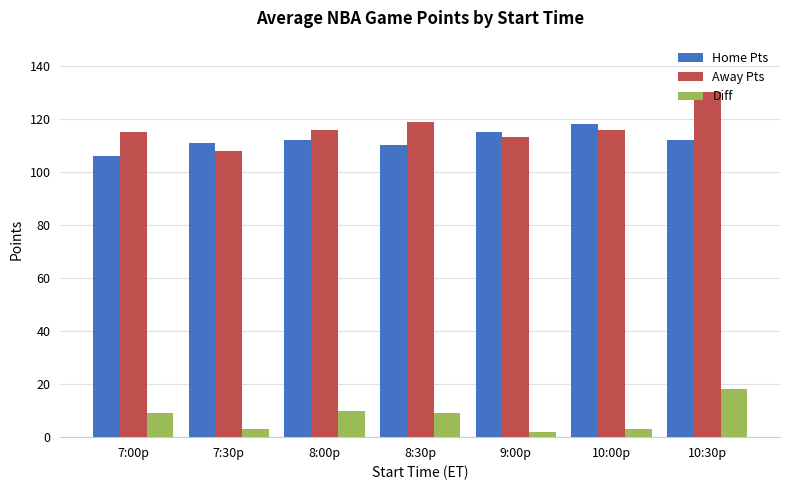

What is the label of the 5th bar from the right?

8:00p